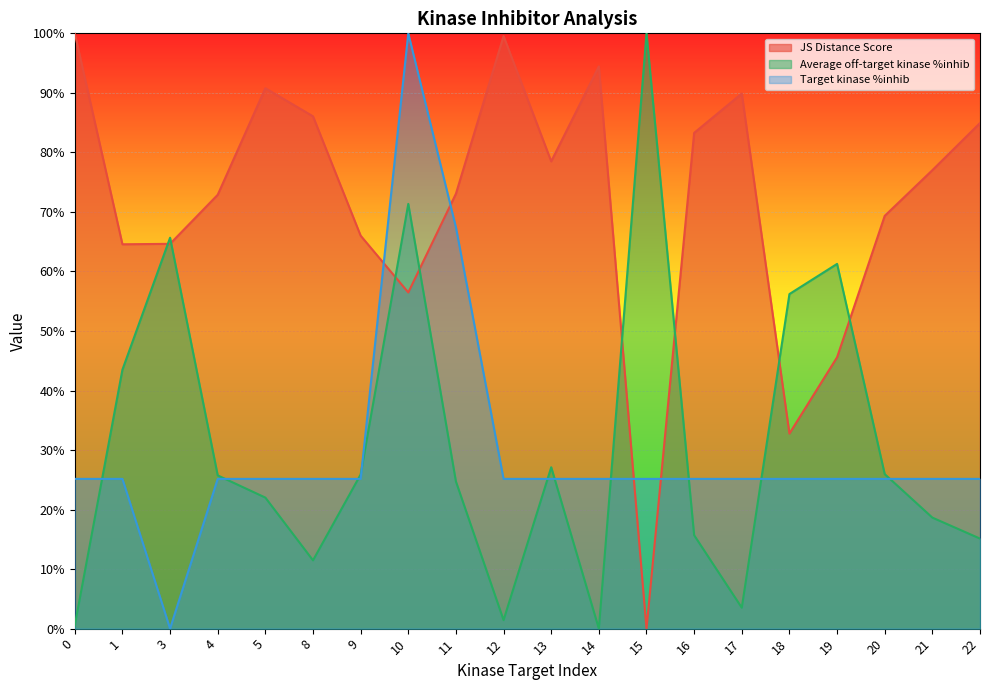

What is the value of the JS Distance Score point at the 4th from the left?

0.7